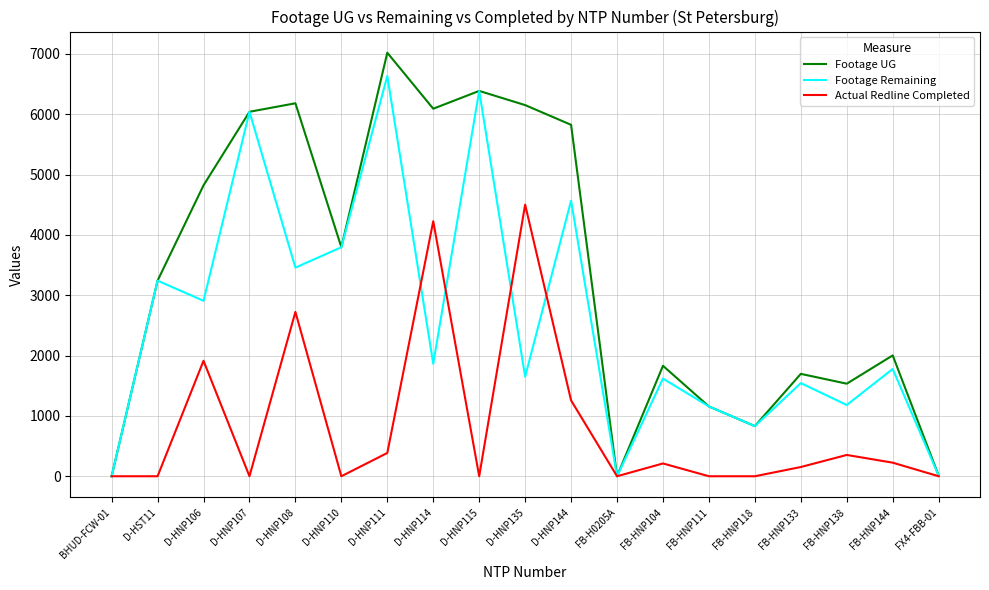

Between FB-HNP144 and FX4-FBB-01, which series saw the biggest shift?

Footage UG